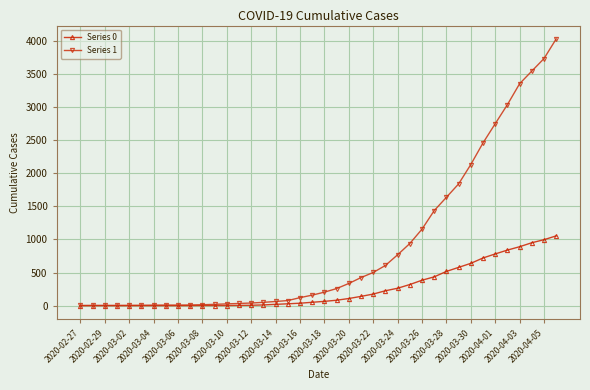

Which series has the largest total across all categories?

Series 1